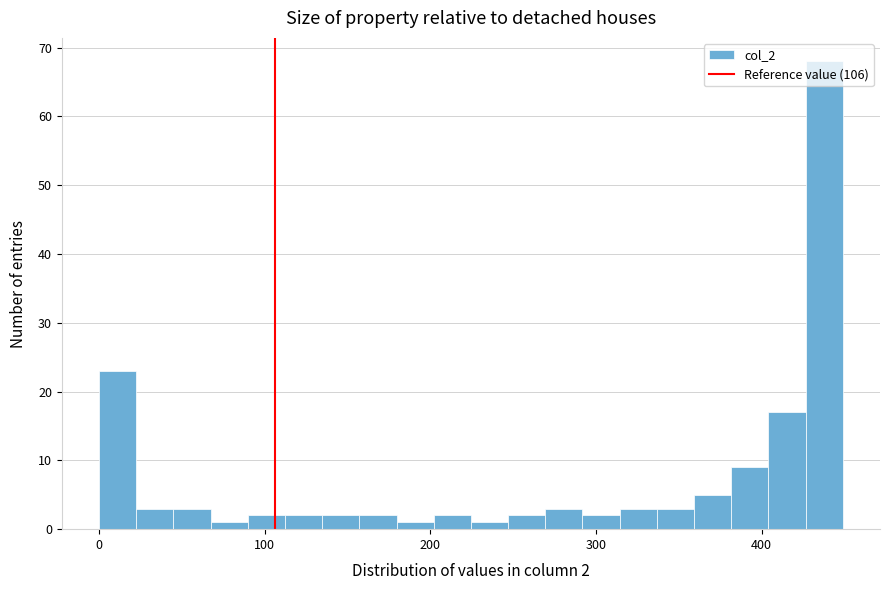

Read against the x-axis, roughly where is the centre of the tallest bar?

440